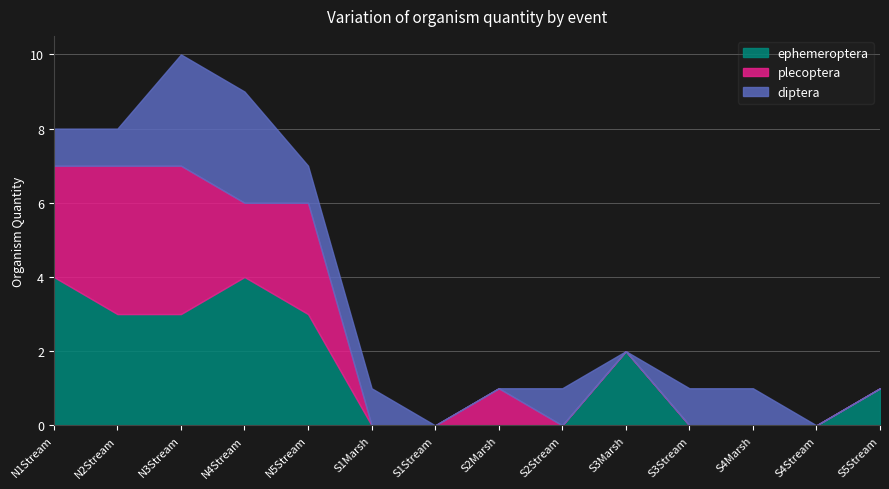

Which series ends up on top after the final intersection of plecoptera and diptera?

diptera